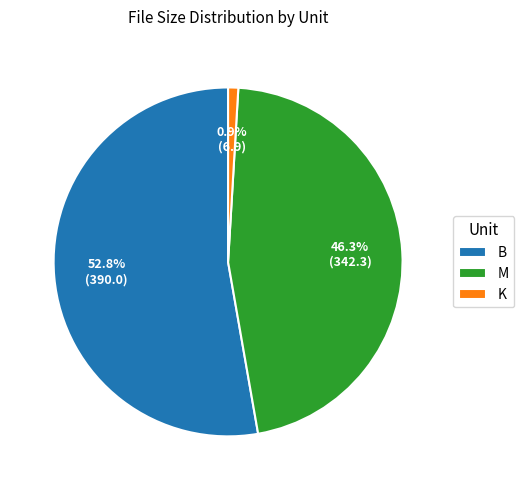

What portion of the pie excludes M?

53.7%